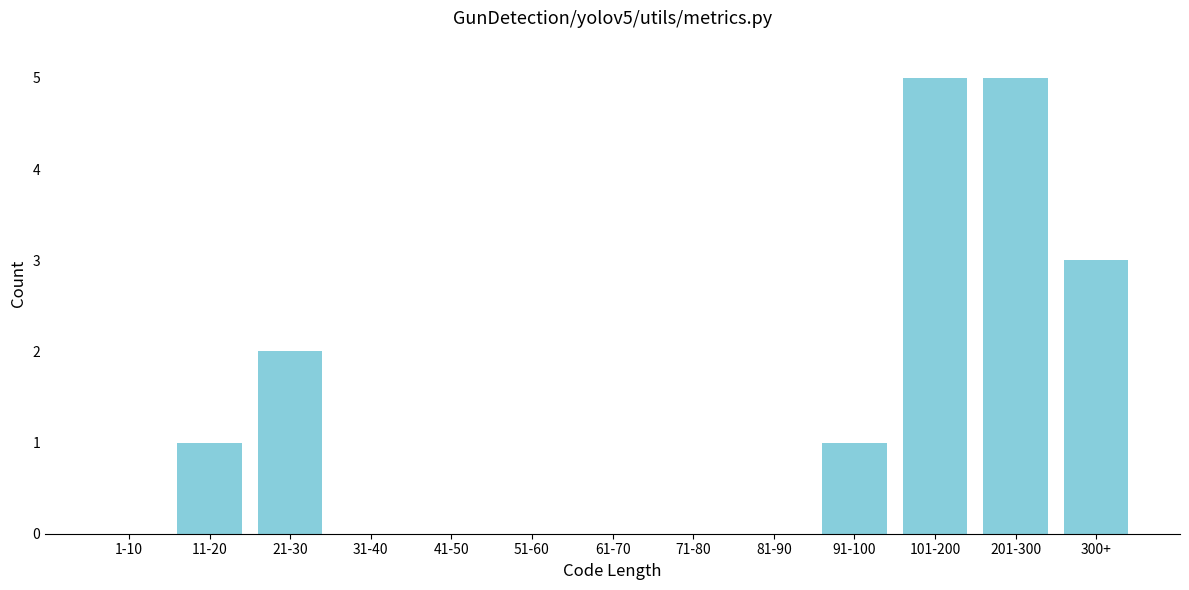

Reading left to right, what are all the values shown in this chart?

1-10=0	11-20=1	21-30=2	31-40=0	41-50=0	51-60=0	61-70=0	71-80=0	81-90=0	91-100=1	101-200=5	201-300=5	300+=3